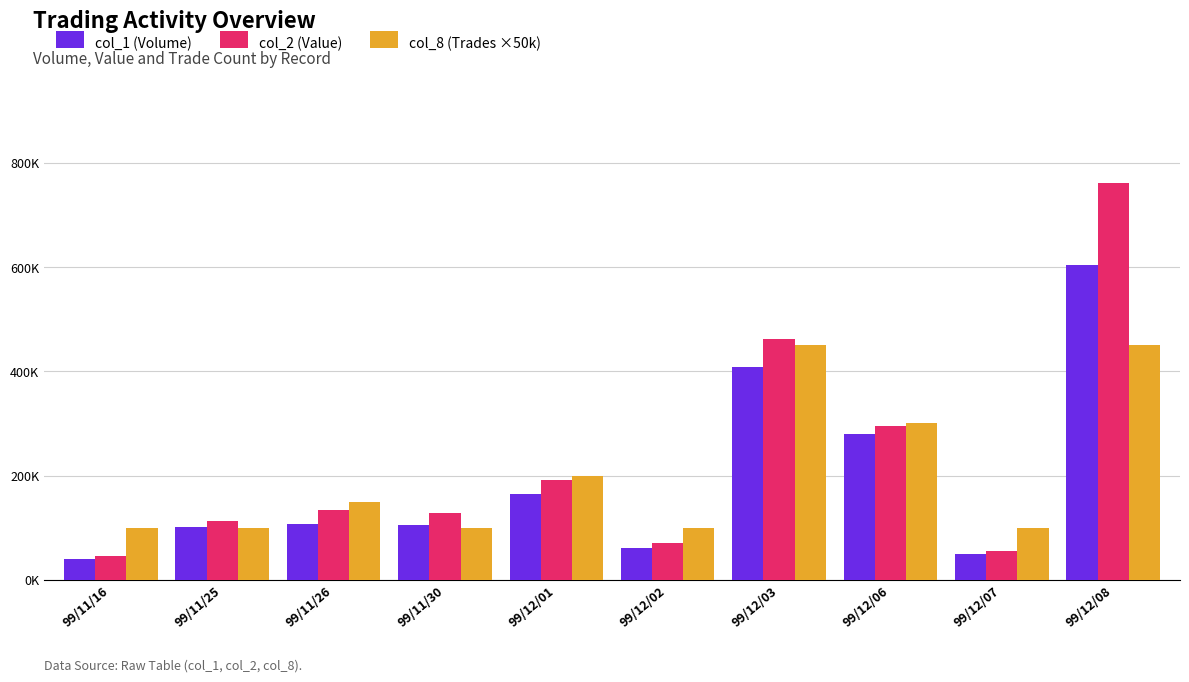

What is the sum of the col_1 (Volume) values at 99/11/26 and 99/12/03?

514000